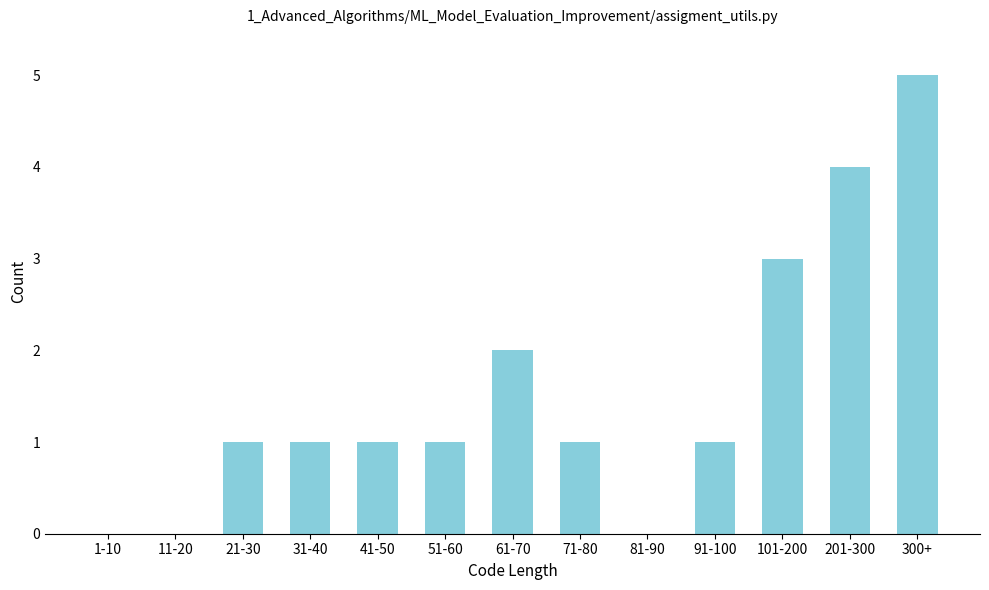

Reading right to left, what are all the values shown in this chart?

300+=5	201-300=4	101-200=3	91-100=1	81-90=0	71-80=1	61-70=2	51-60=1	41-50=1	31-40=1	21-30=1	11-20=0	1-10=0